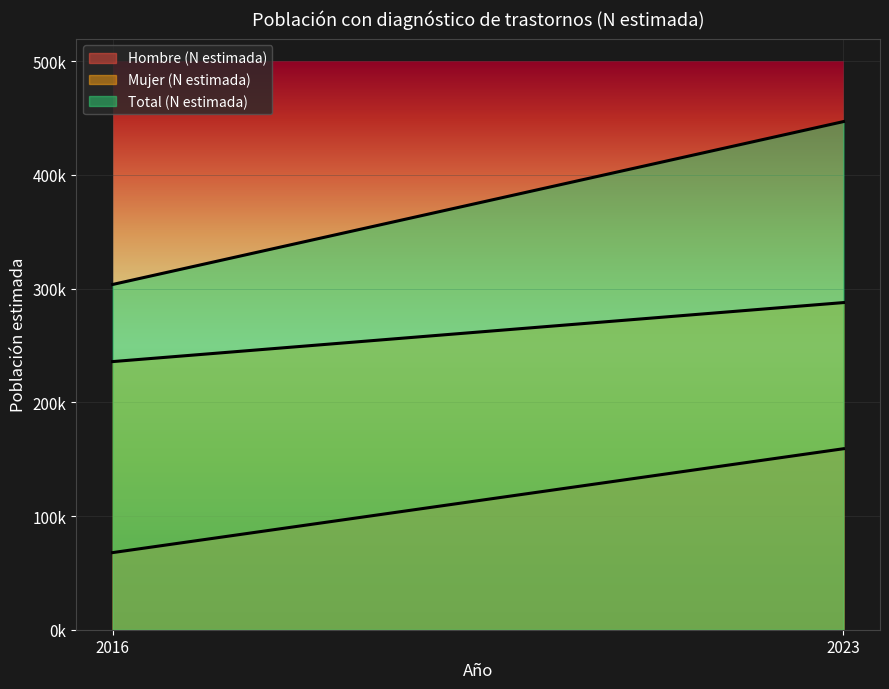

What is the spread (max minus min) of values at 2023?

287755